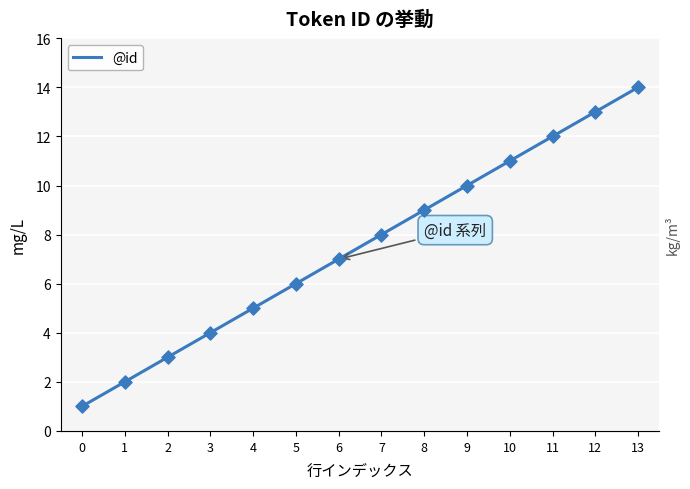

What is the change in value from 0 to 11?

+11